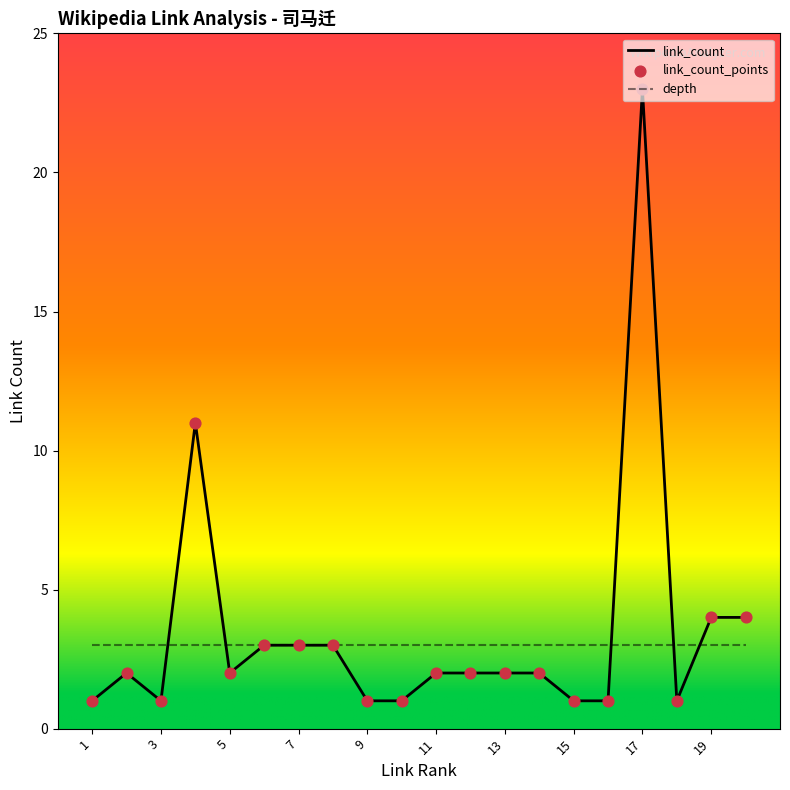

Which series has the widest spread of values?

link_count